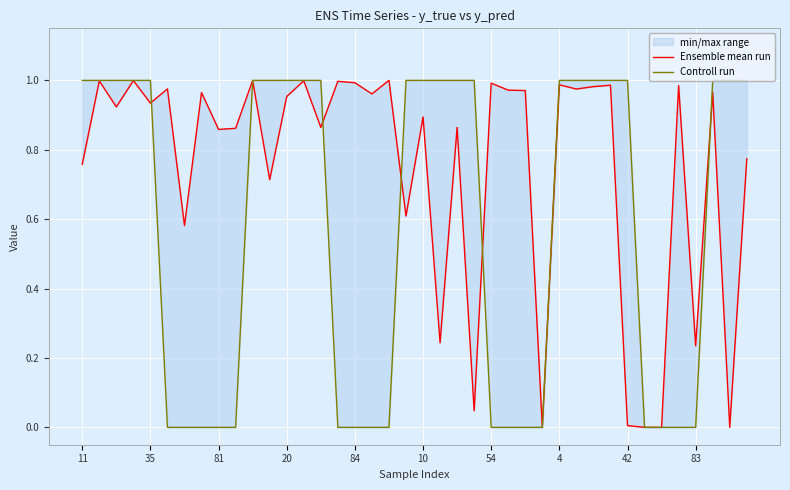

Rank the series at 20 from lowest to highest value.

Ensemble mean run, Controll run